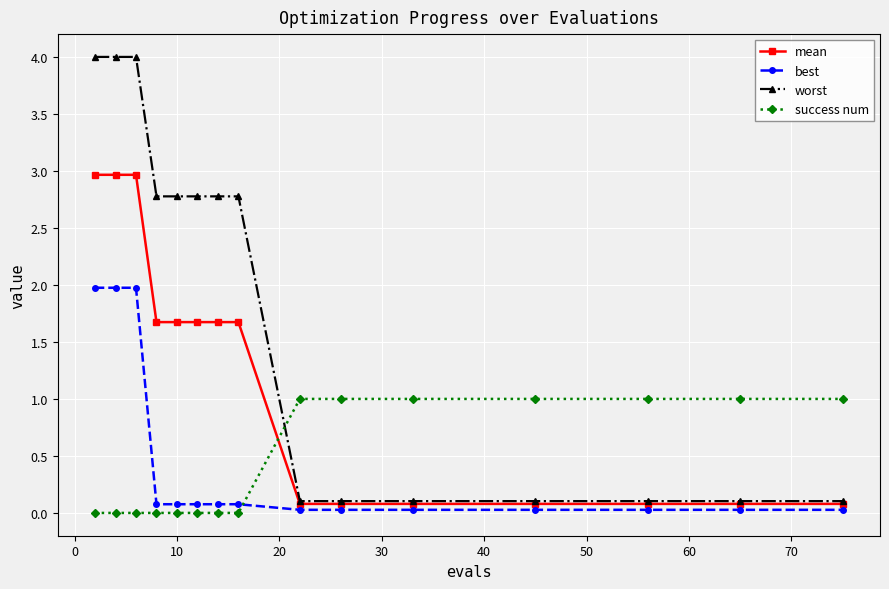

How many intersections are there between worst and success num?

1